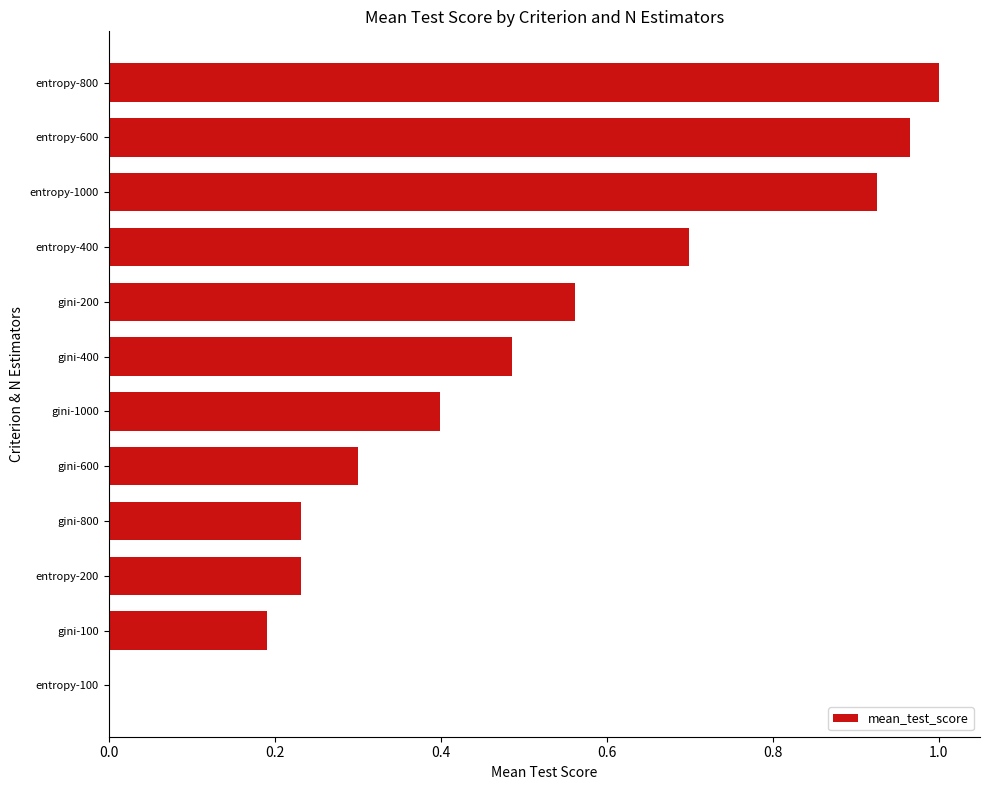

Is it true that the value at gini-800 is 0.2?

True